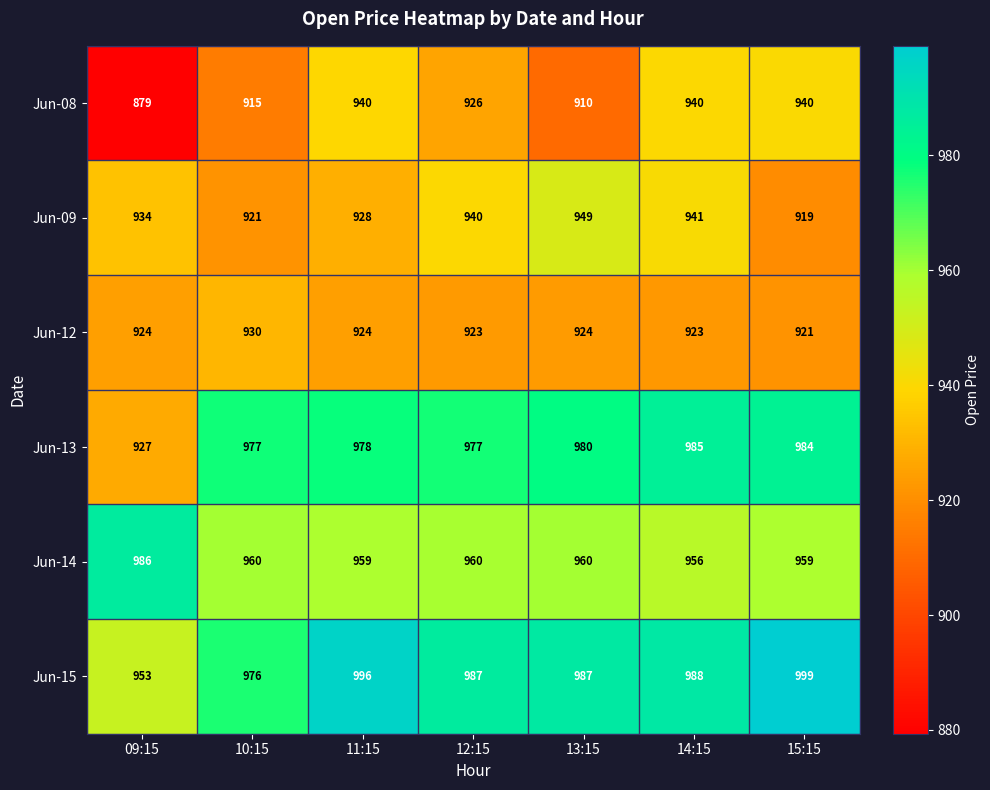

How many distinct data groups are displayed?

6